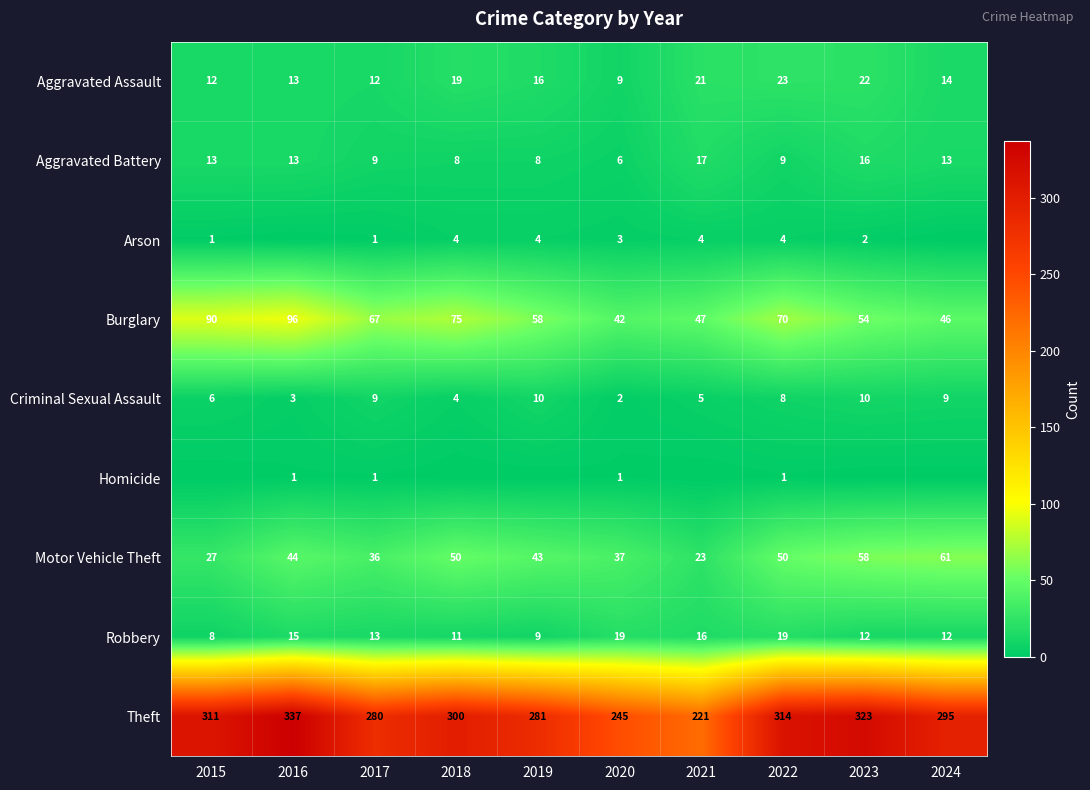

Is the value of Aggravated Battery at 2017 greater than the value of Criminal Sexual Assault at 2018?

Yes